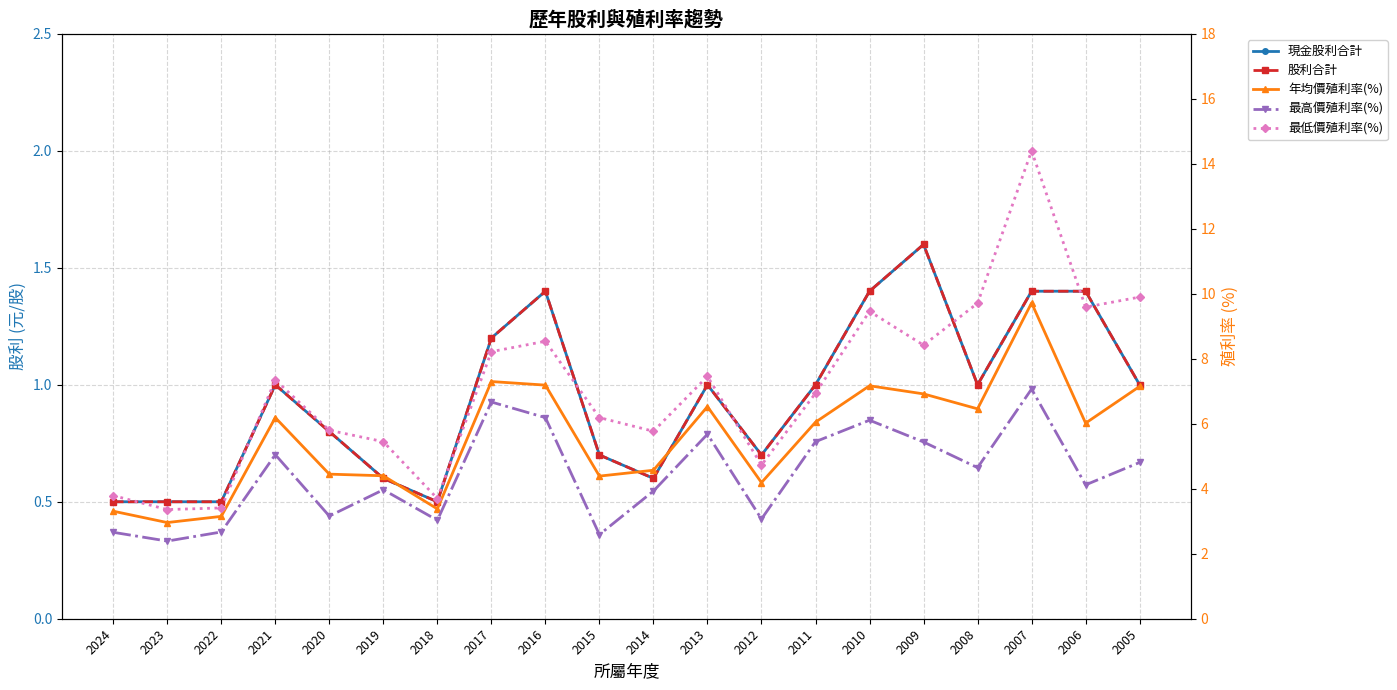

What is the sum of the 最低價殖利率(%) values at 2006 and 2013?

17.1